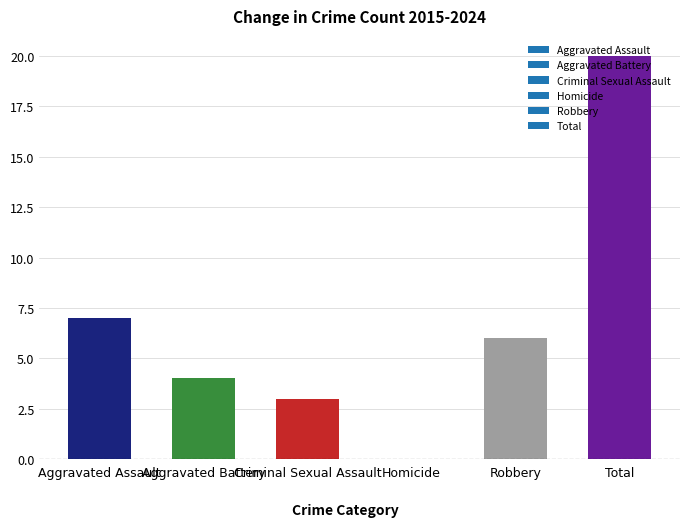

What is the maximum value shown in the chart?

20